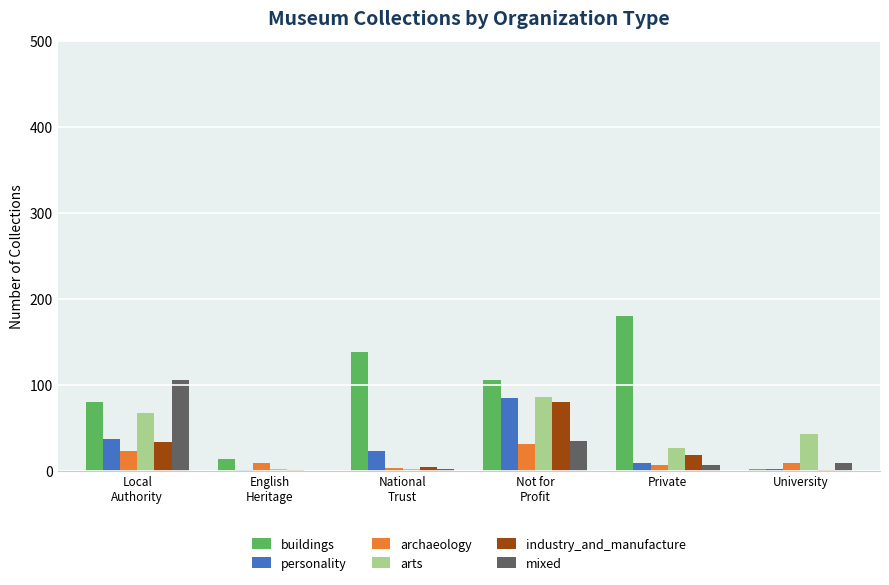

What is the sum of all mixed values?

158